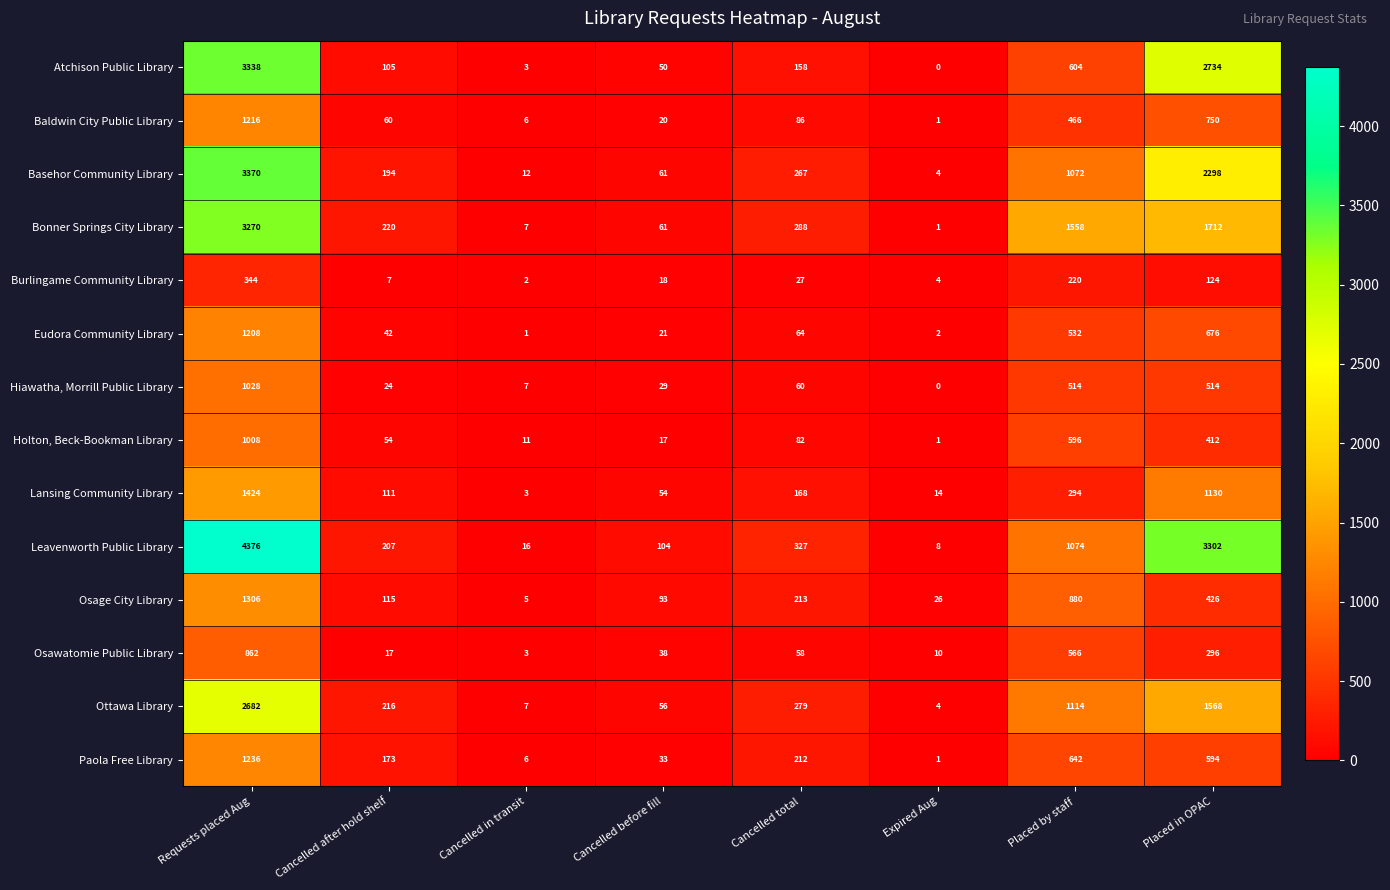

At which category is the sum across all series the highest?

Requests placed Aug